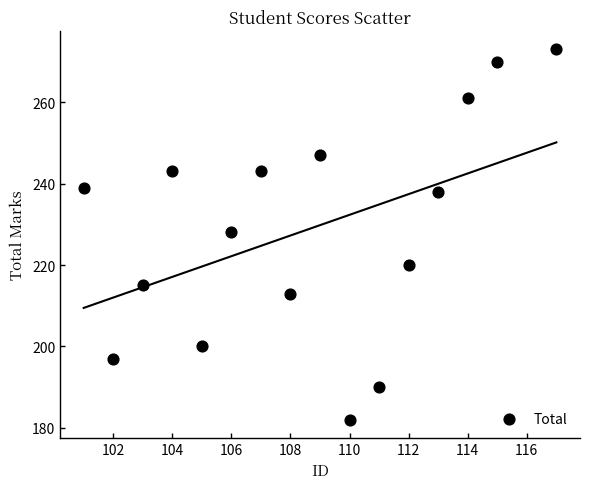

What is the range of Y values (max minus min)?

91